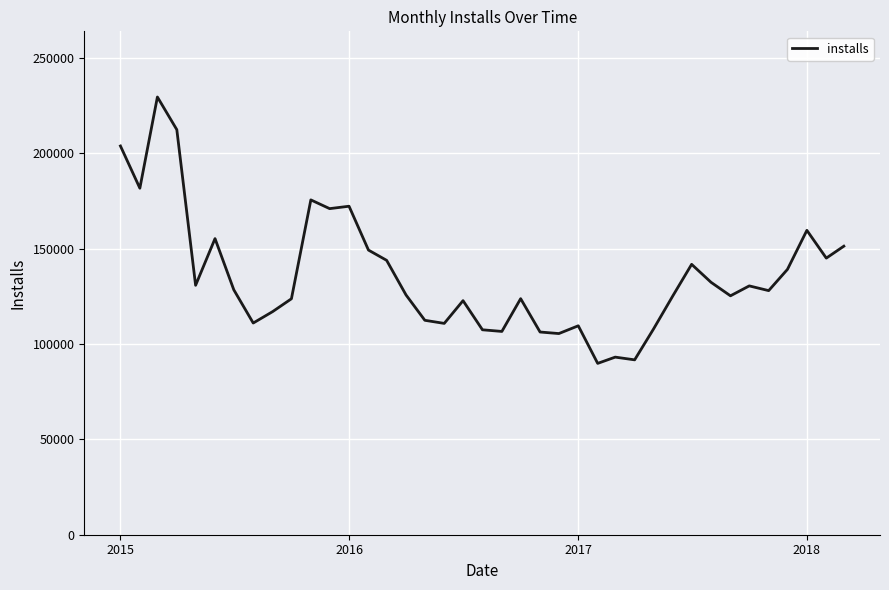

What is the greatest value displayed?

229486